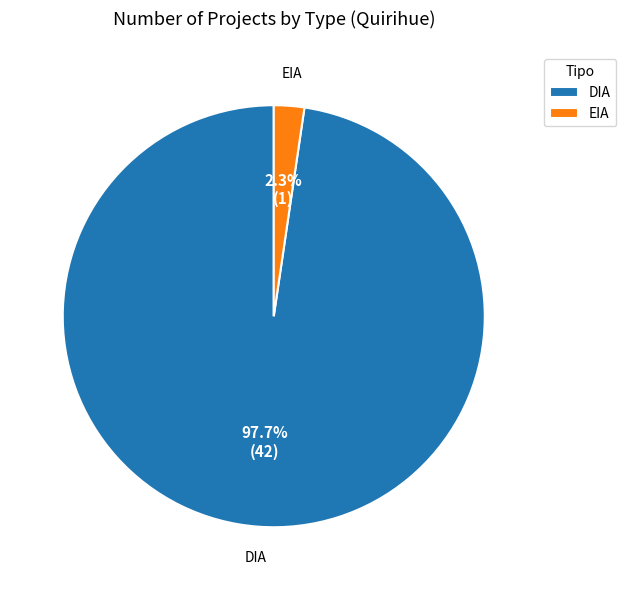

To the nearest percent, what portion does EIA represent?

2%